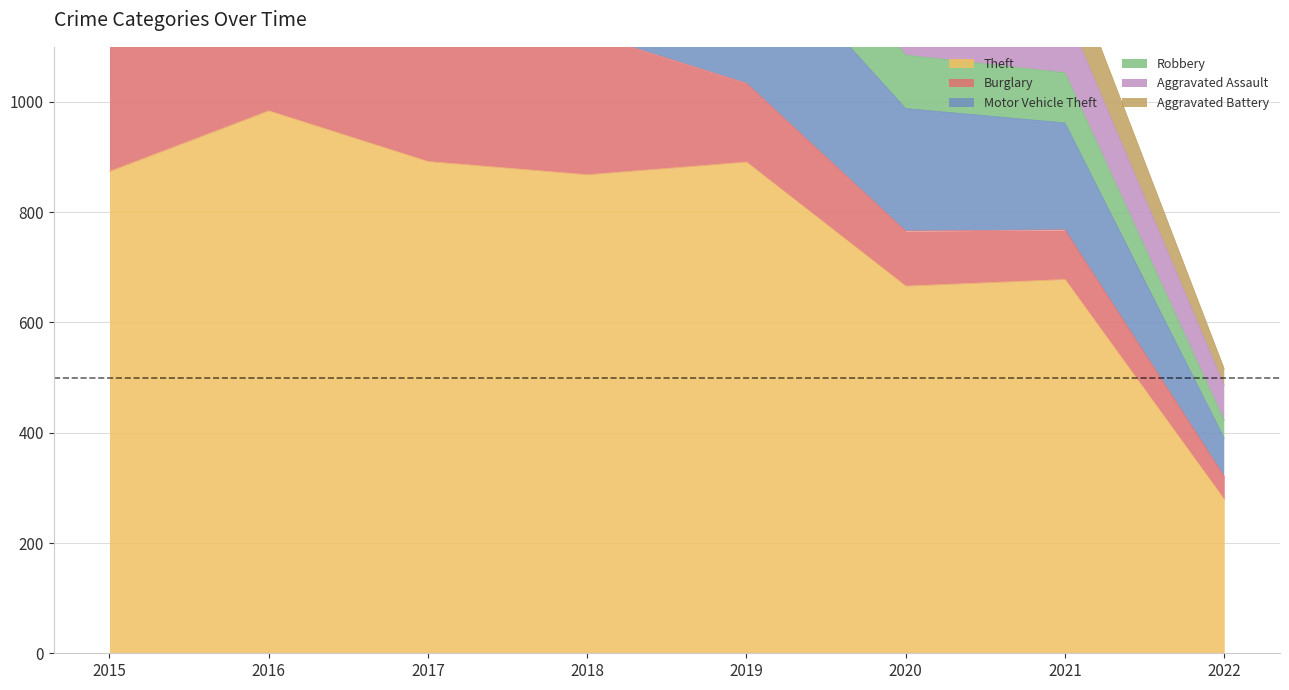

What is the difference between the highest and lowest values at 2017?

787